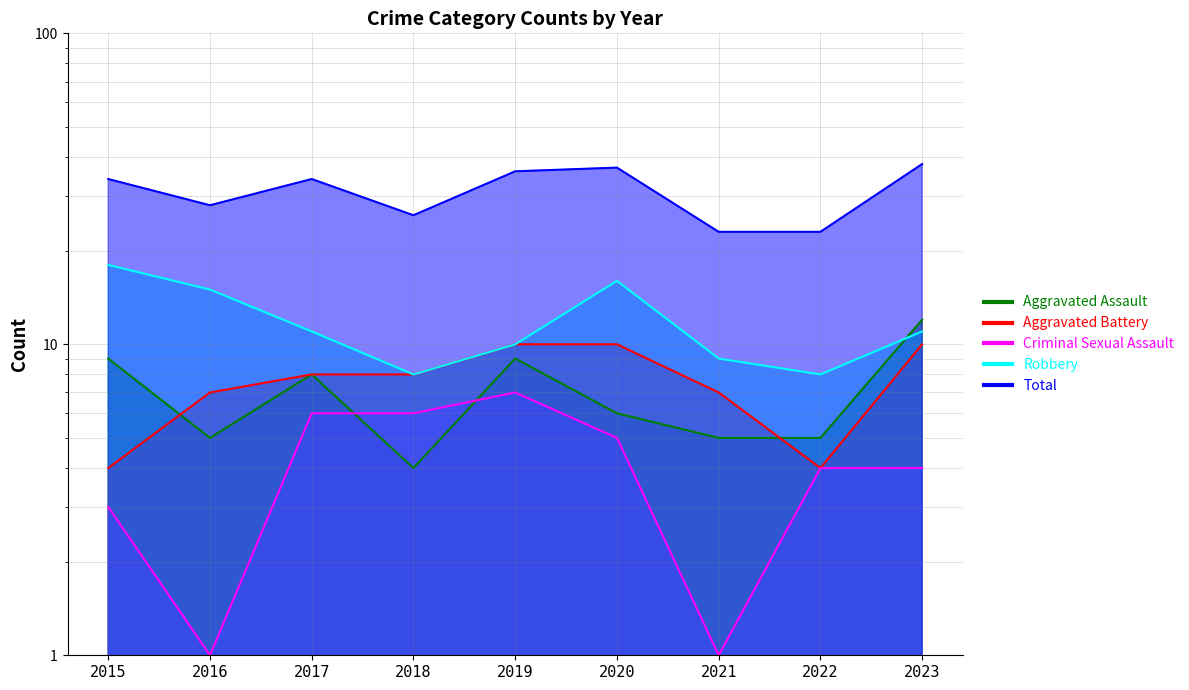

True or false: Aggravated Battery and Robbery cross at least once.

False